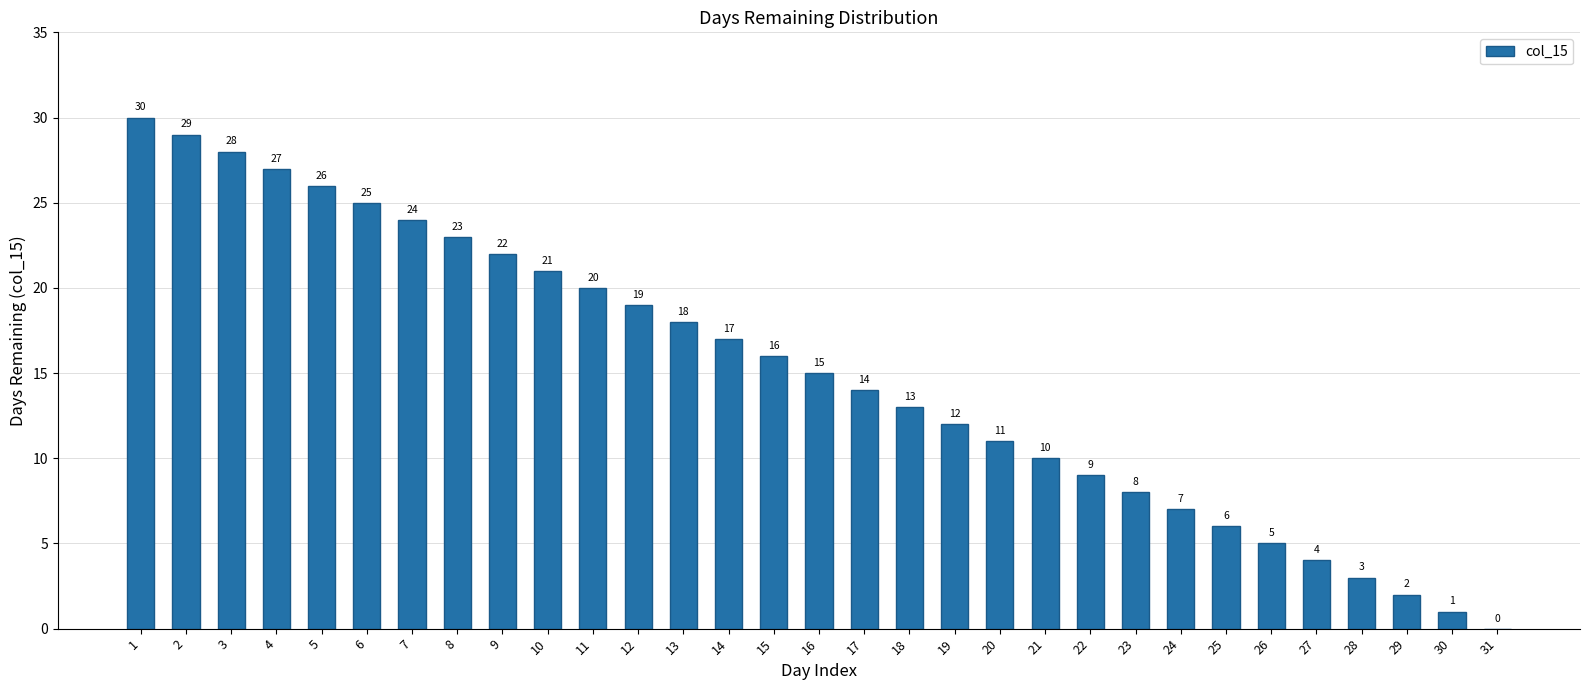

True or false: the data shows 4 at 27.

True